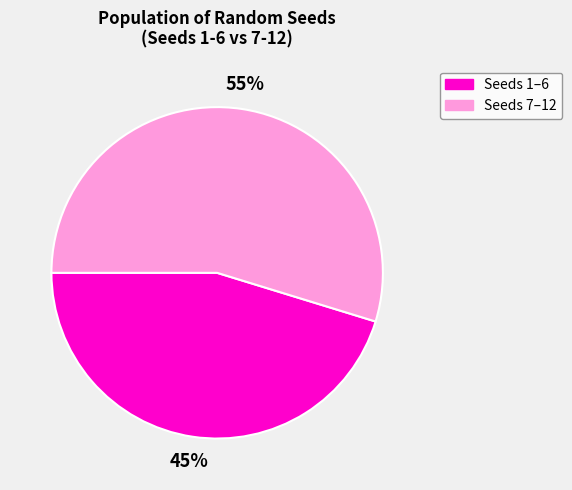

To the nearest percent, what is the average slice percentage?

50%